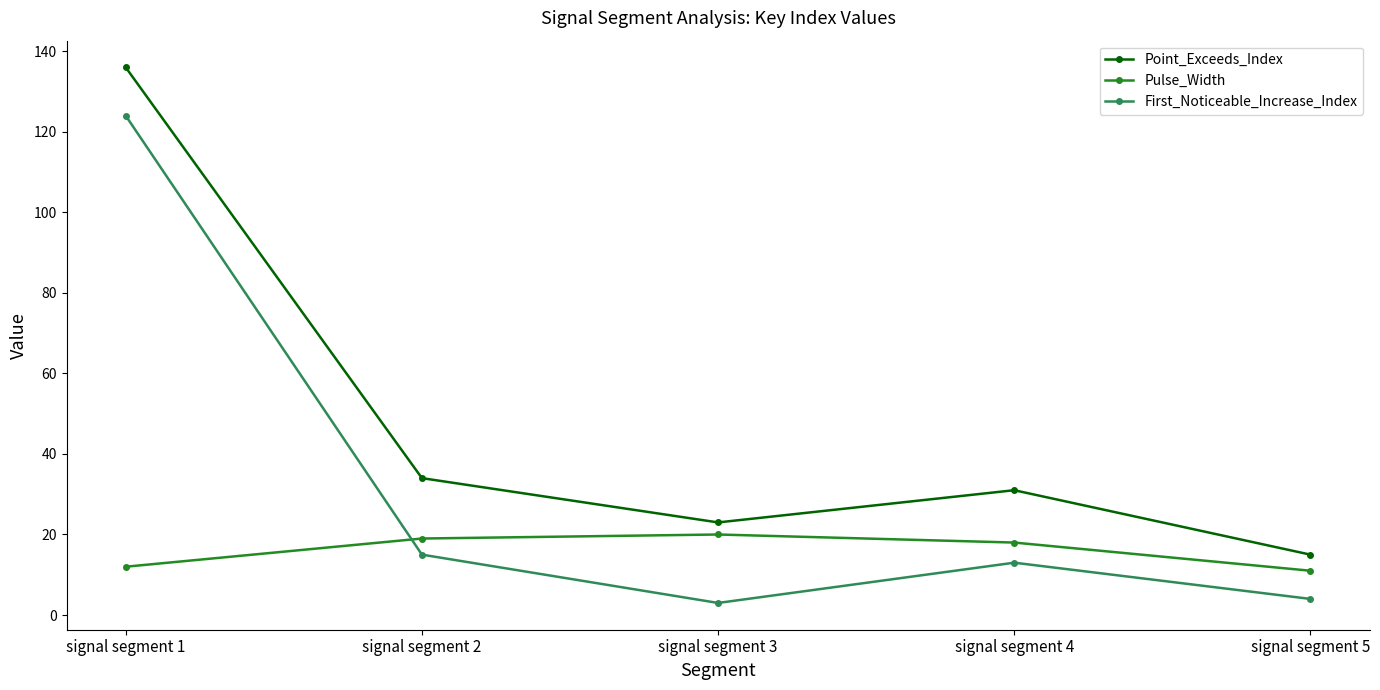

What is the smallest value displayed?

3